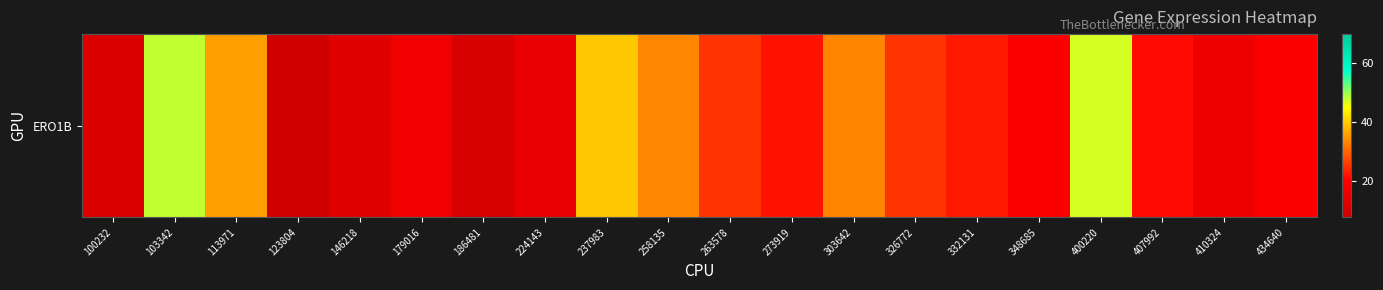

Reading left to right, list all the values displayed in this chart.

100232=11.4	103342=48.0	113971=35.7	123804=8.9	146218=13.0	179016=16.9	186481=10.3	224143=15.3	237983=39.6	258135=33.2	263578=25.2	273919=22.1	303642=33.1	326772=25.2	332131=22.6	348685=19.6	400220=47.1	407992=21.1	410324=16.3	434640=19.5